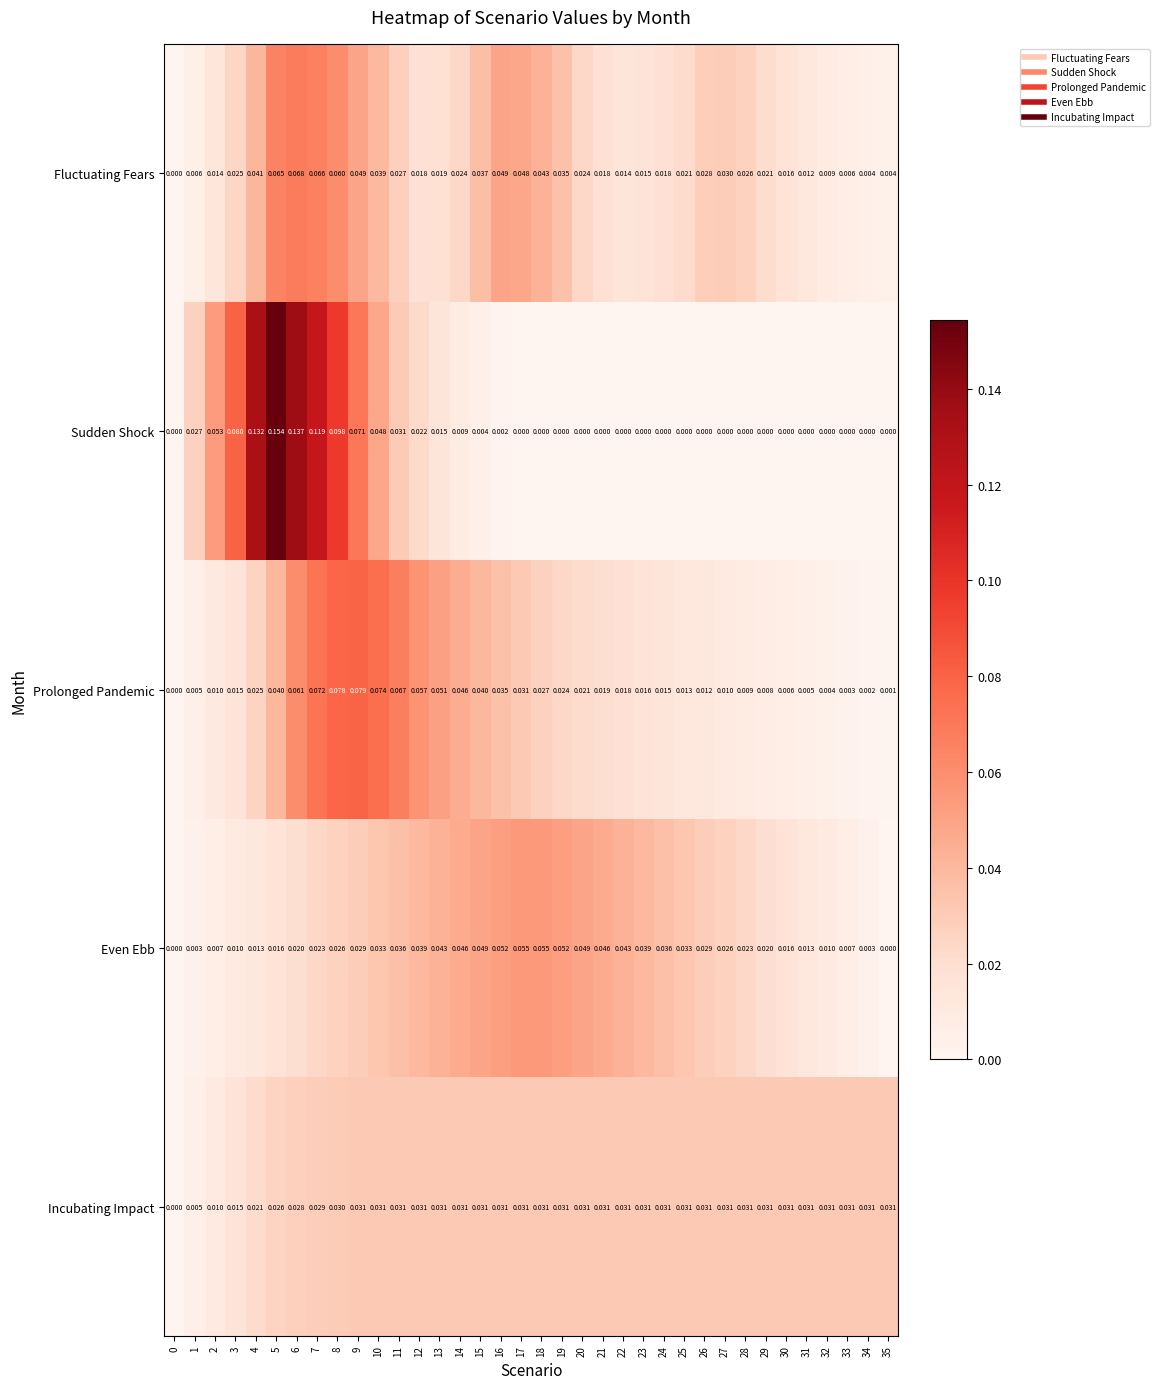

Rank the series at 20 from highest to lowest value.

Even Ebb, Incubating Impact, Fluctuating Fears, Prolonged Pandemic, Sudden Shock